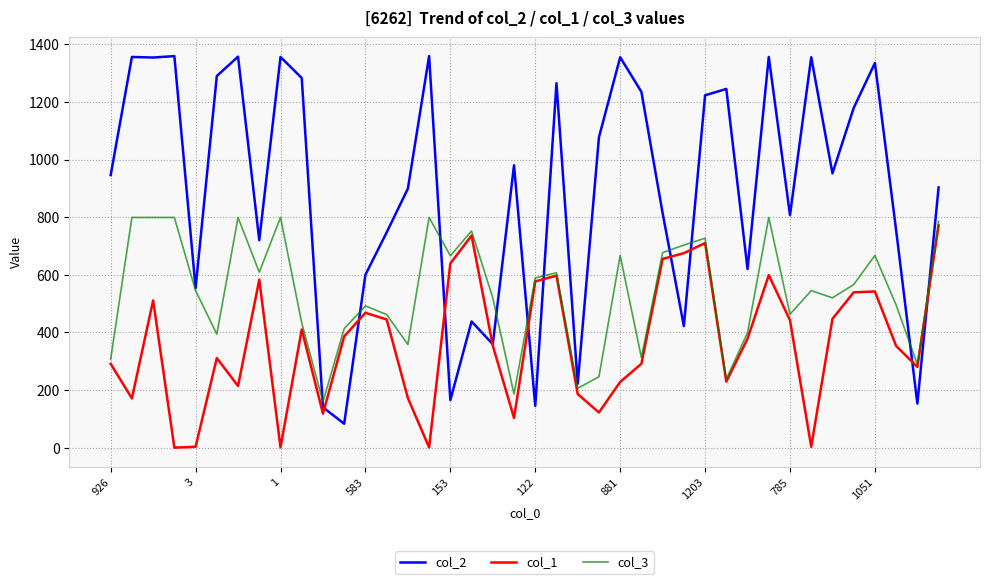

Which series has the largest range (max minus min)?

col_2